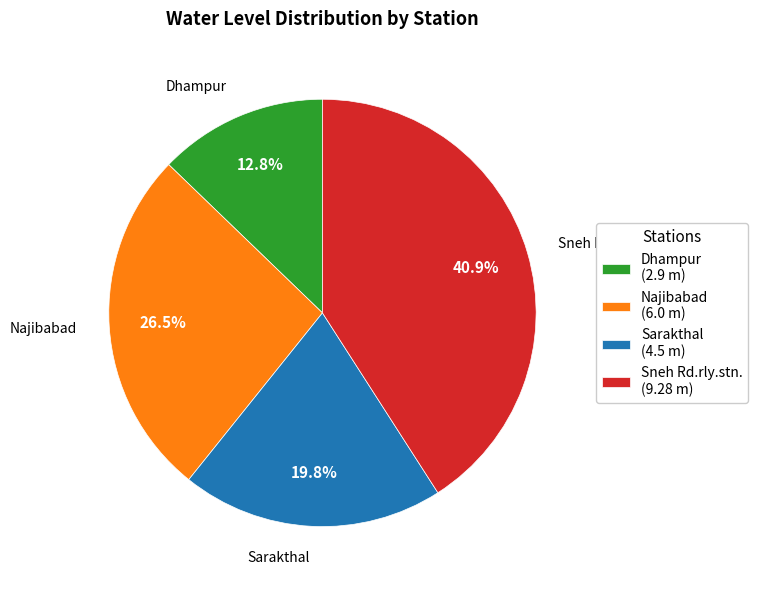

What is the largest slice in the pie chart?

Sneh Rd.rly.stn.